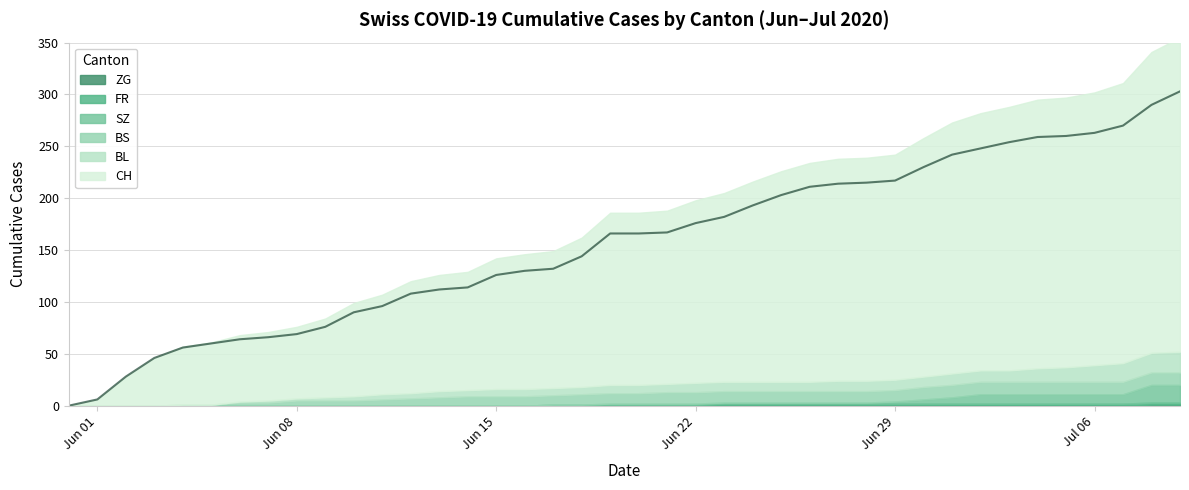

Reading left to right, extract all data points from this chart.

CH: 0=0	1=6	2=28	3=46	4=56	5=60	6=64	7=66	8=69	9=76	10=90	11=96	12=108	13=112	14=114	15=126	16=130	17=132	18=144	19=166	20=166	21=167	22=176	23=182	24=193	25=203	26=211	27=214	28=215	29=217	30=230	31=242	32=248	33=254	34=259	35=260	36=263	37=270	38=290	39=303
BL: 0=0	1=0	2=0	3=0	4=0	5=0	6=1	7=2	8=2	9=3	10=4	11=5	12=5	13=6	14=6	15=7	16=7	17=7	18=7	19=8	20=8	21=8	22=9	23=9	24=9	25=9	26=9	27=10	28=10	29=10	30=10	31=11	32=11	33=11	34=13	35=14	36=16	37=18	38=19	39=20
BS: 0=0	1=0	2=0	3=0	4=1	5=1	6=3	7=3	8=5	9=5	10=5	11=6	12=7	13=8	14=9	15=9	16=9	17=9	18=10	19=10	20=10	21=11	22=11	23=11	24=11	25=11	26=11	27=11	28=11	29=11	30=12	31=12	32=12	33=12	34=12	35=12	36=12	37=12	38=12	39=12
FR: 0=0	1=0	2=0	3=0	4=0	5=0	6=0	7=0	8=0	9=0	10=0	11=0	12=0	13=0	14=0	15=0	16=0	17=1	18=1	19=1	20=1	21=1	22=1	23=2	24=2	25=2	26=2	27=2	28=2	29=2	30=2	31=2	32=2	33=2	34=2	35=2	36=2	37=2	38=2	39=2
SZ: 0=0	1=0	2=0	3=0	4=0	5=0	6=0	7=0	8=0	9=0	10=0	11=0	12=0	13=0	14=0	15=0	16=0	17=0	18=0	19=1	20=1	21=1	22=1	23=1	24=1	25=1	26=1	27=1	28=1	29=2	30=4	31=6	32=9	33=9	34=9	35=9	36=9	37=9	38=17	39=17
ZG: 0=0	1=0	2=0	3=0	4=0	5=0	6=0	7=0	8=0	9=0	10=0	11=0	12=0	13=0	14=0	15=0	16=0	17=0	18=0	19=0	20=0	21=0	22=0	23=0	24=0	25=0	26=0	27=0	28=0	29=0	30=0	31=0	32=0	33=0	34=0	35=0	36=0	37=0	38=1	39=1